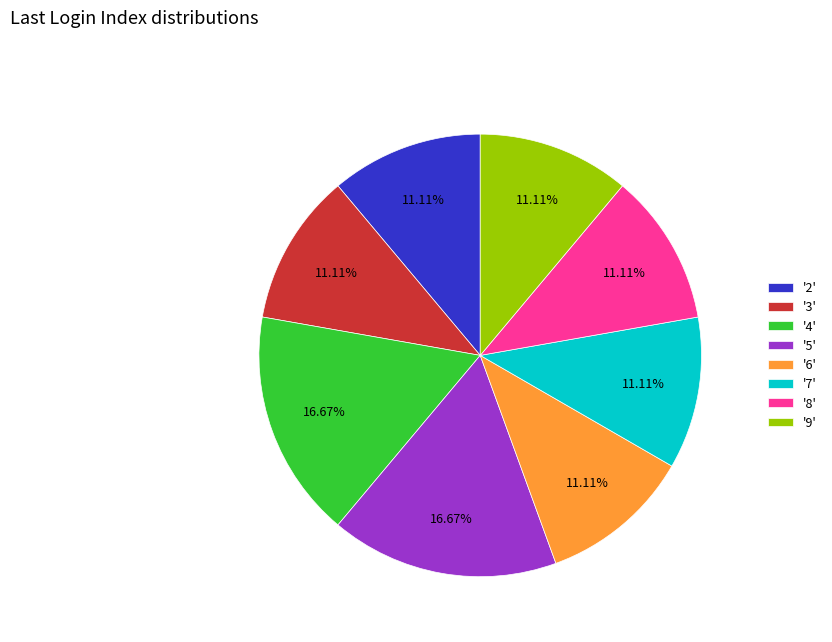

What is the ratio of the value at '2' to the value at '5'?

0.7